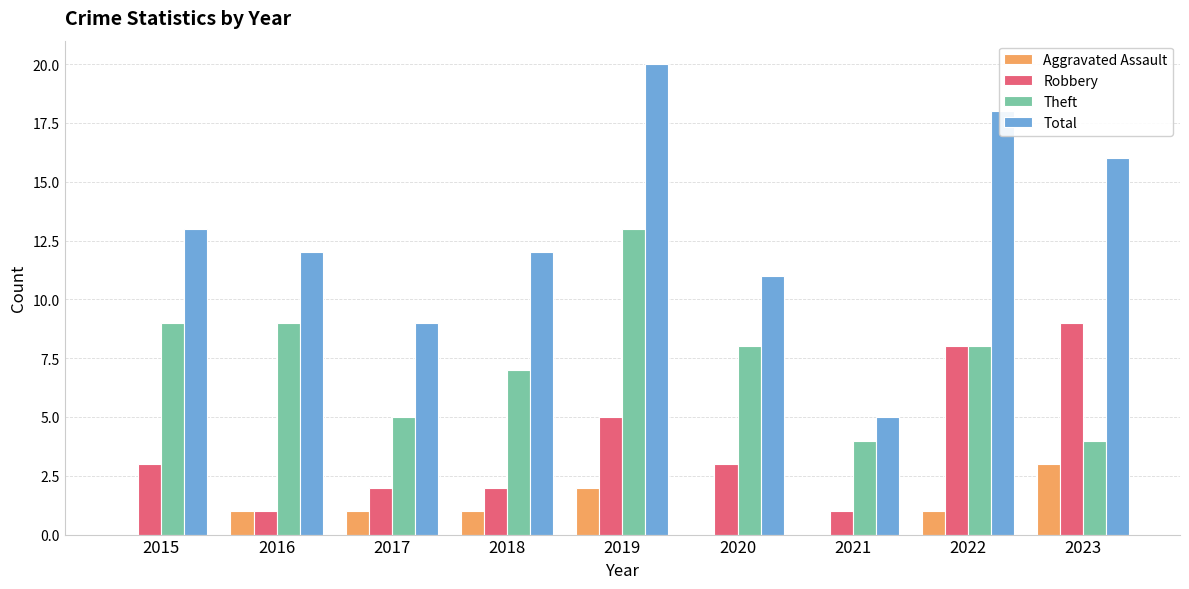

Which series has the largest total across all categories?

Total